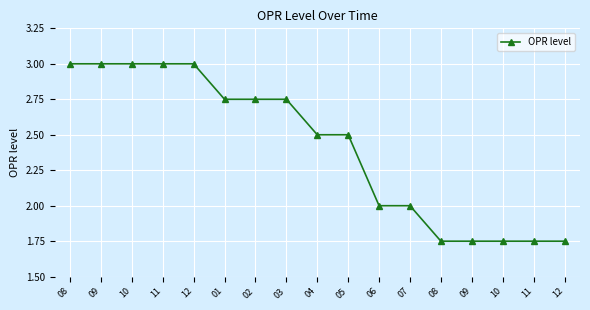

What is the smallest value displayed?

1.8